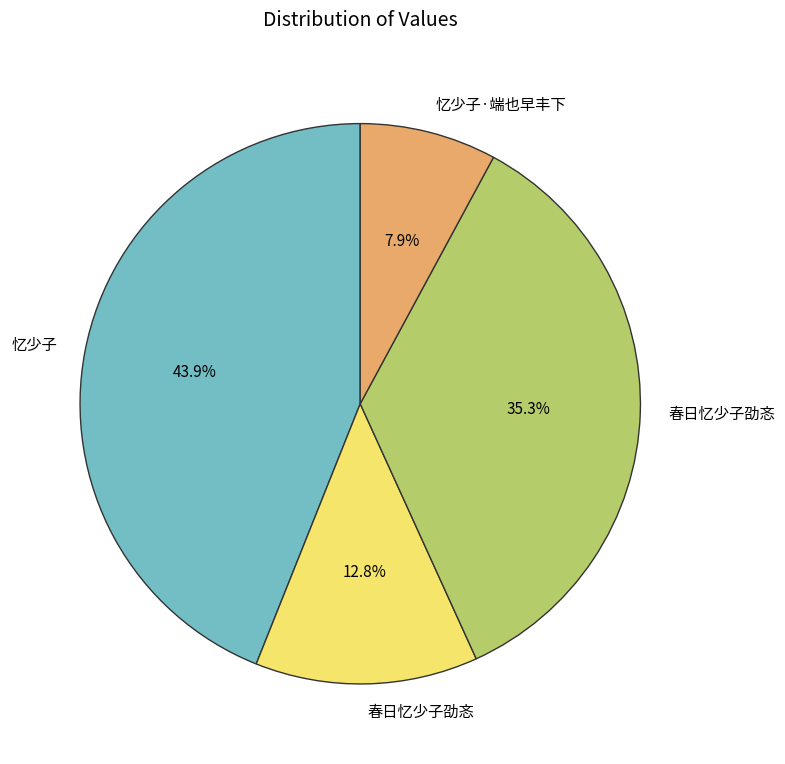

Is there any slice that represents more than half of the pie?

No